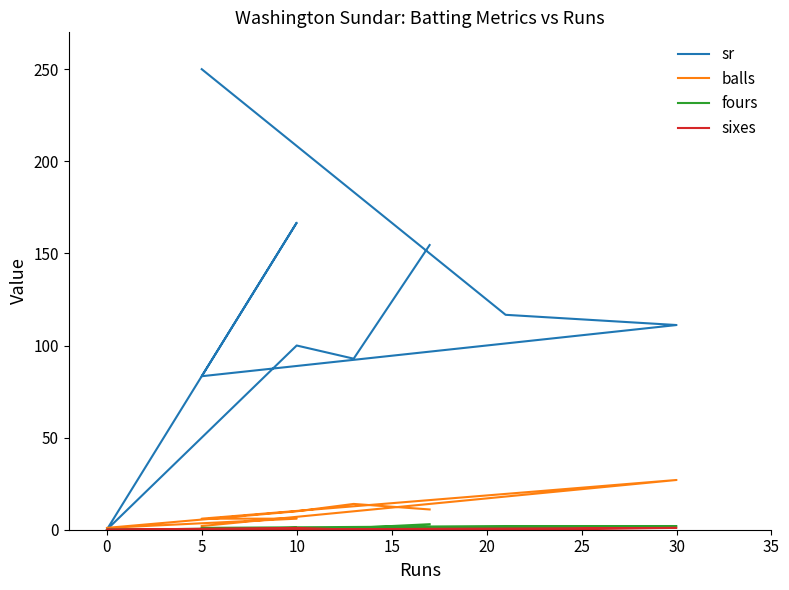

The balls series shows 2.3 at 10. True or false?

False